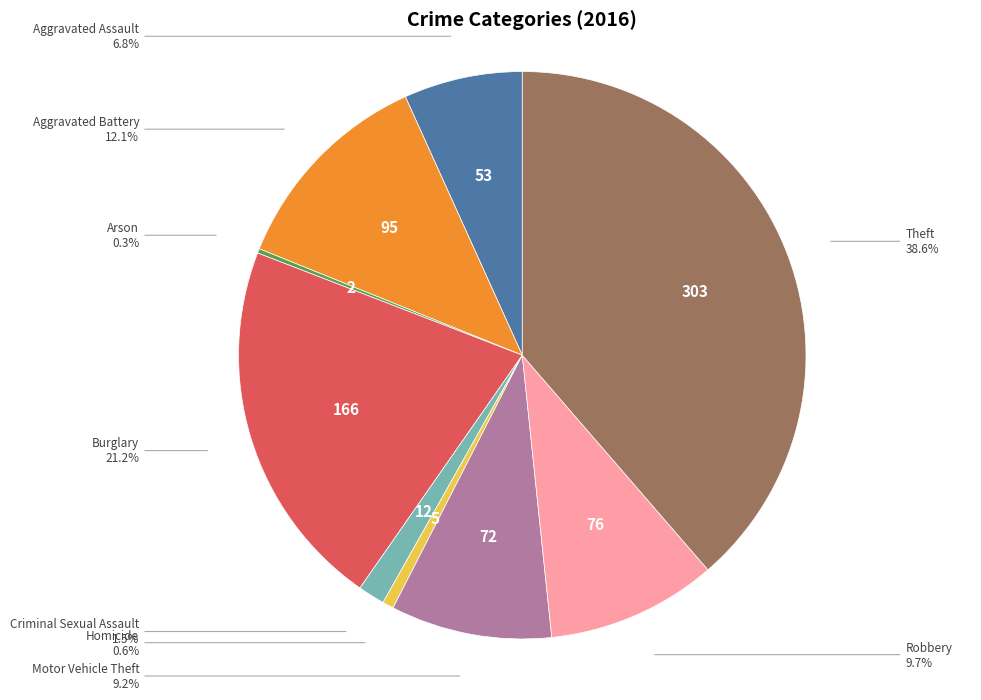

Which has a higher value, Motor Vehicle Theft or Criminal Sexual Assault?

Motor Vehicle Theft